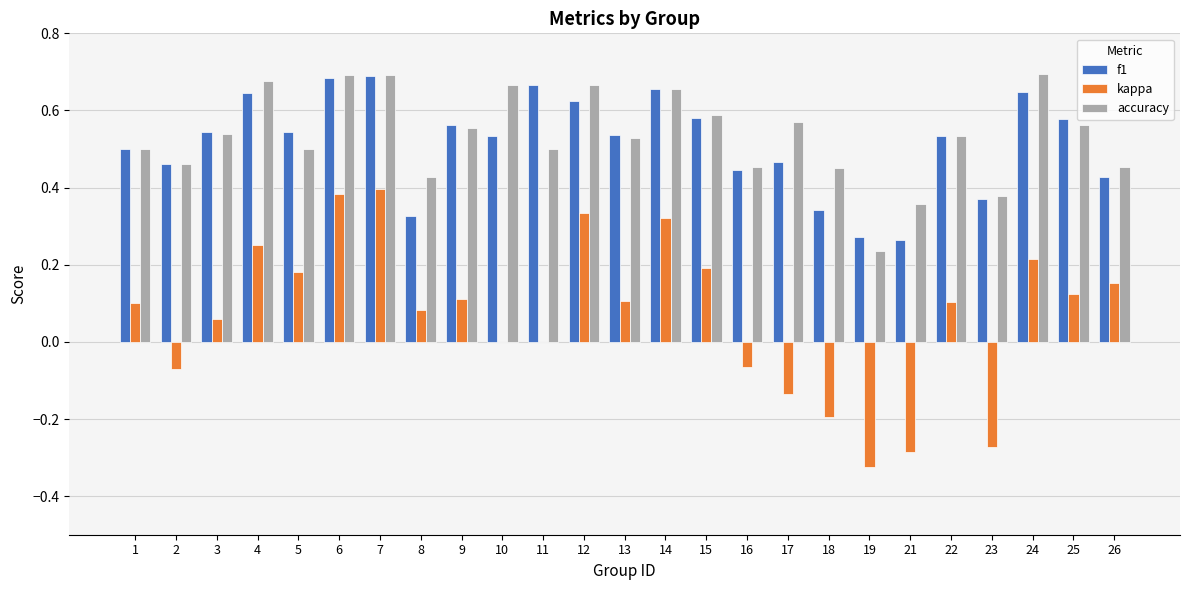

What is the total value across all series at 26?

1.0